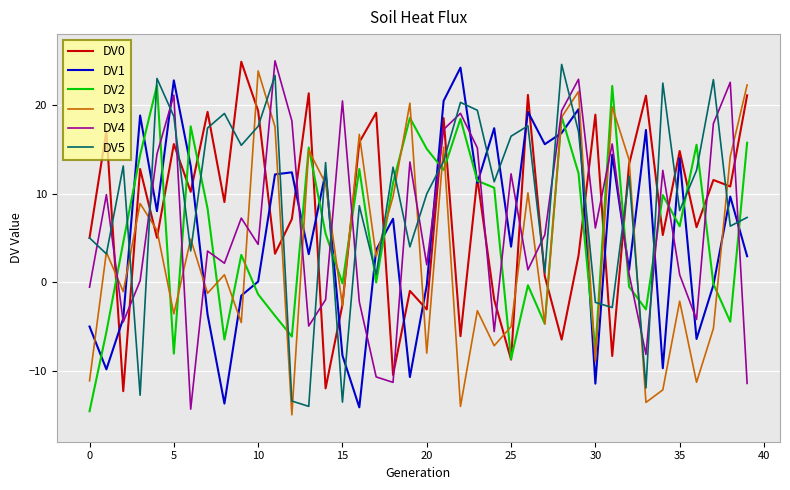

How many distinct data groups are displayed?

6